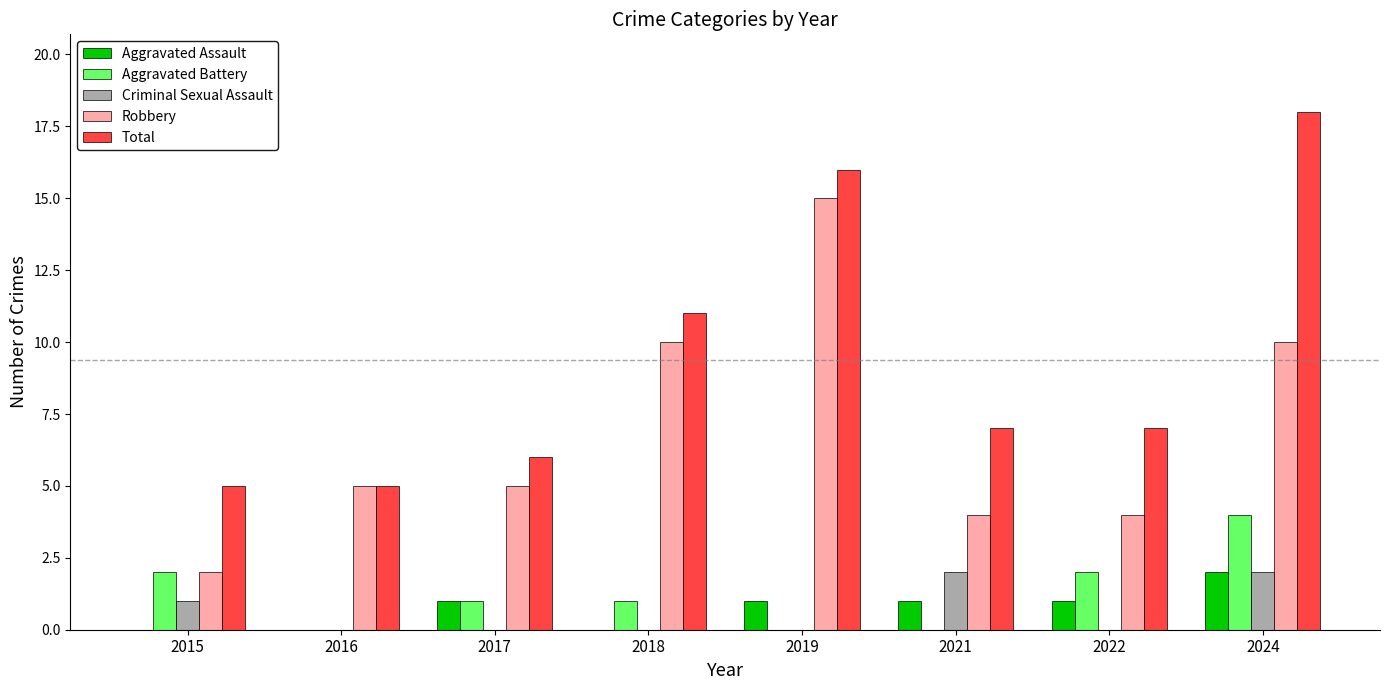

How many groups of bars are there?

8